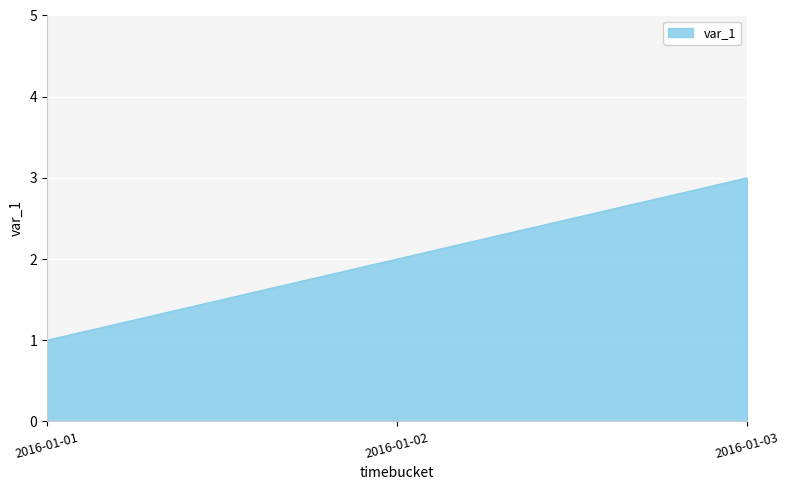

Rank the categories by value from highest to lowest.

2016-01-03, 2016-01-02, 2016-01-01